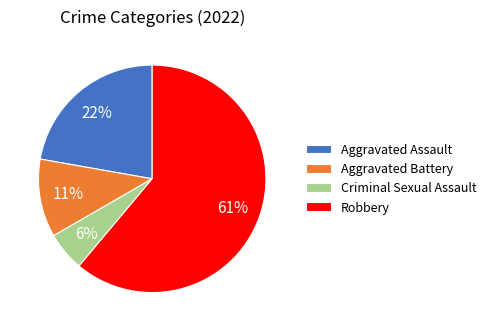

Between Aggravated Battery and Criminal Sexual Assault, which is larger?

Aggravated Battery